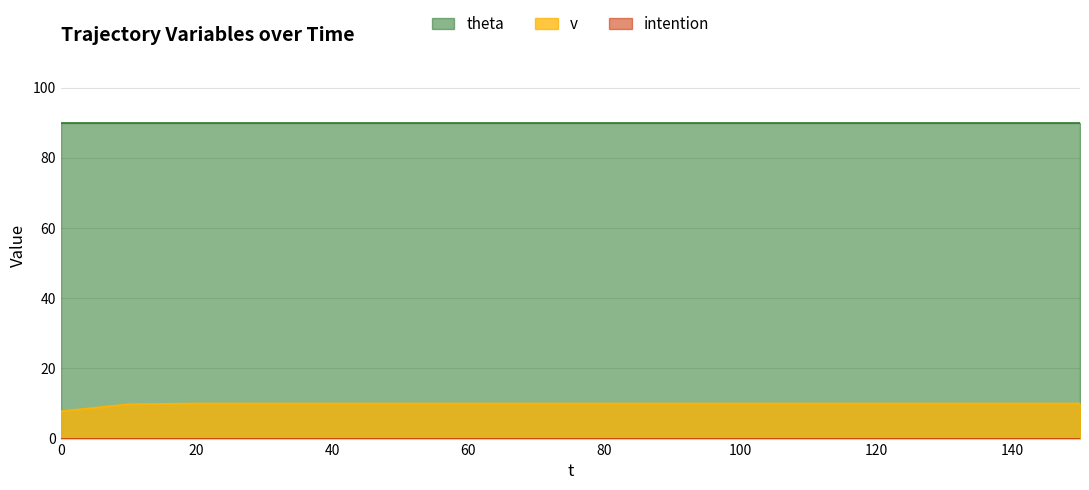

True or false: theta has more than 1 points higher than both neighbors.

False